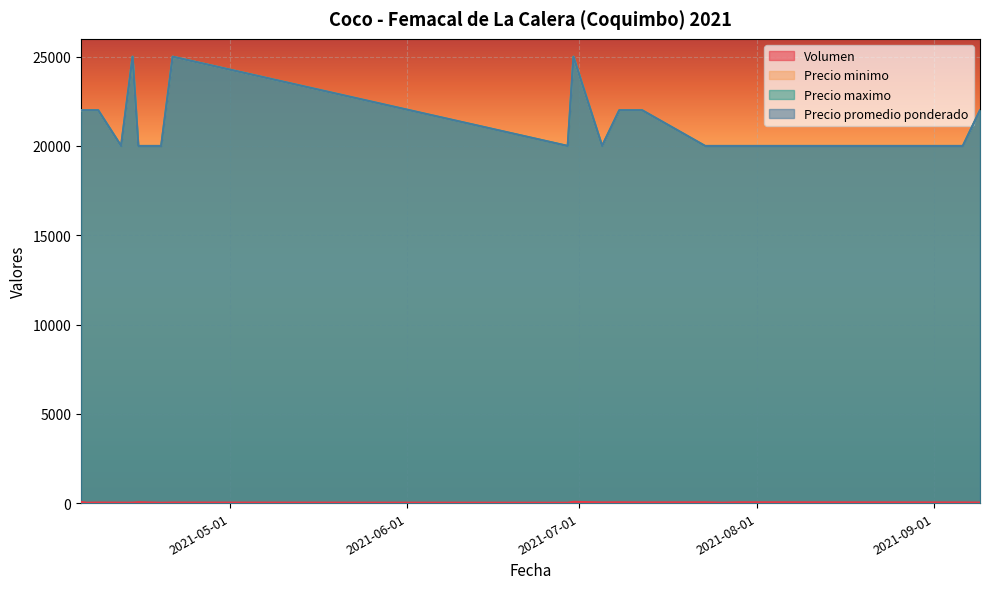

Does the chart display data point markers on the line(s)?

No